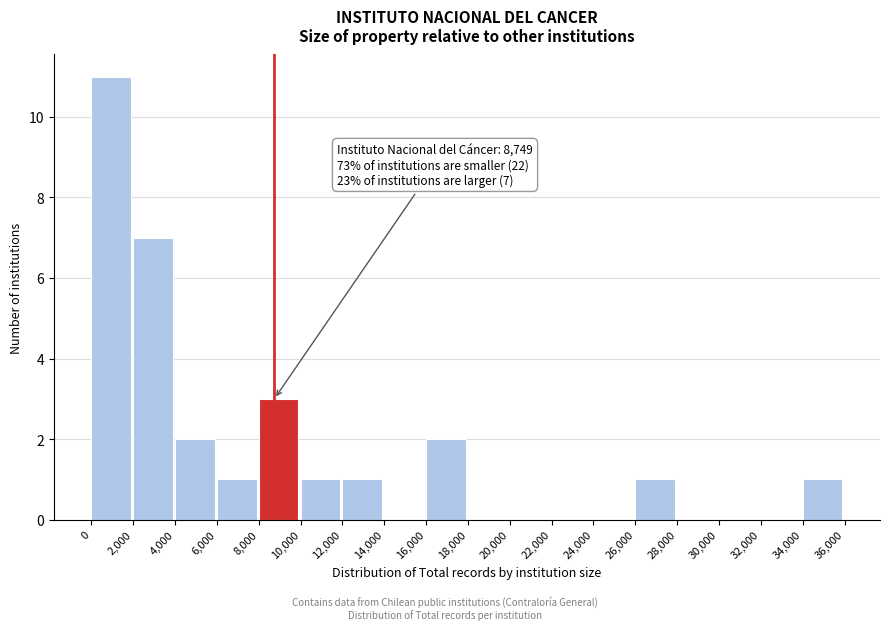

Over which range of the x-axis is the bar tallest?

0 to 2,000